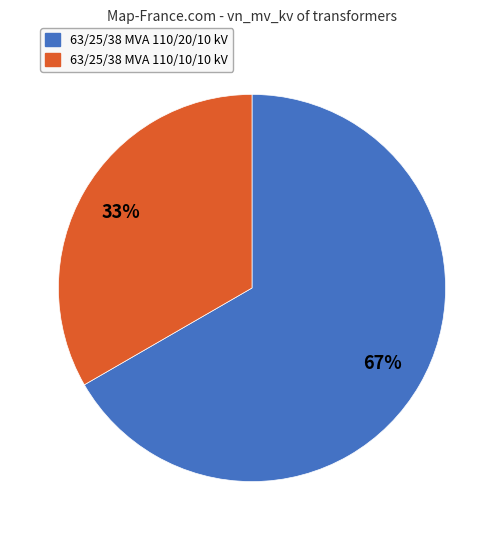

Approximately how many times larger is the value at 63/25/38 MVA 110/20/10 kV compared to 63/25/38 MVA 110/10/10 kV?

2.0